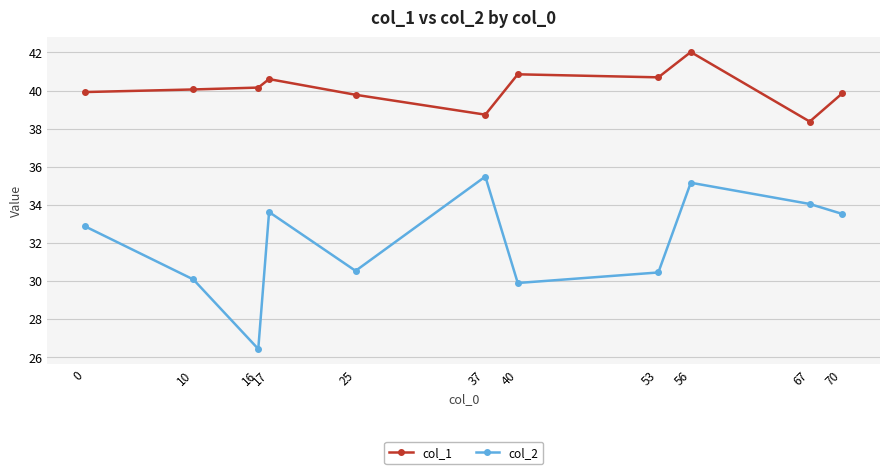

What is the sum of all col_1 values?

441.0